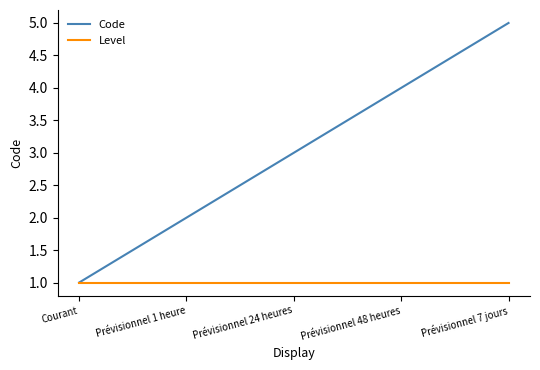

At which category is the sum across all series the highest?

Prévisionnel 7 jours